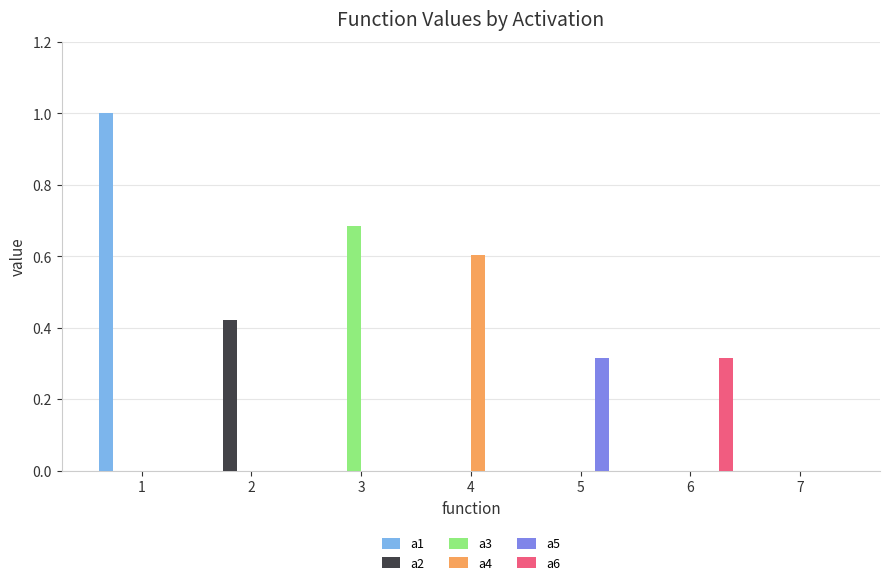

Count the number of data series in this chart.

6